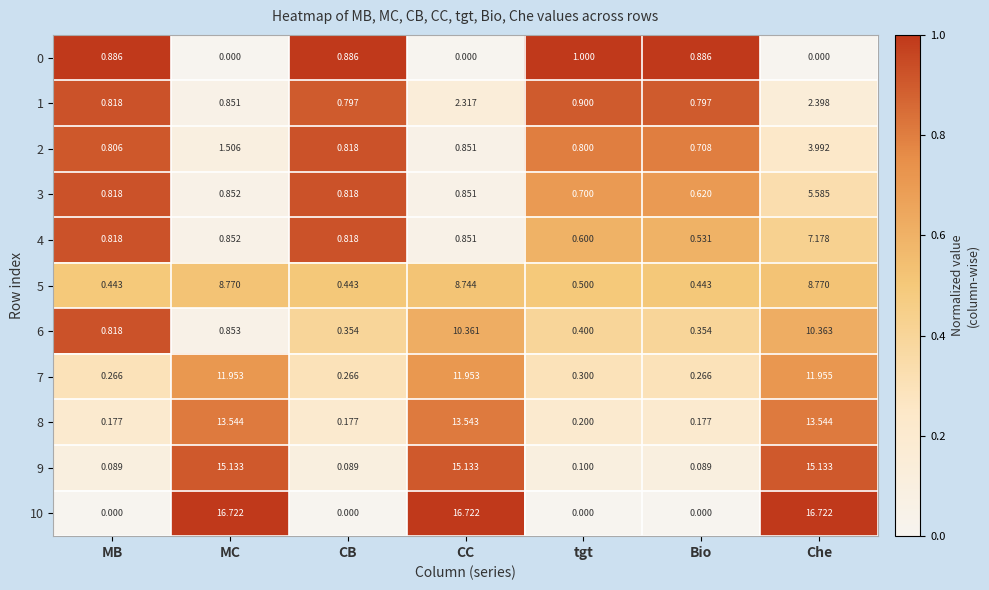

At which label does 4 reach its peak?

Che